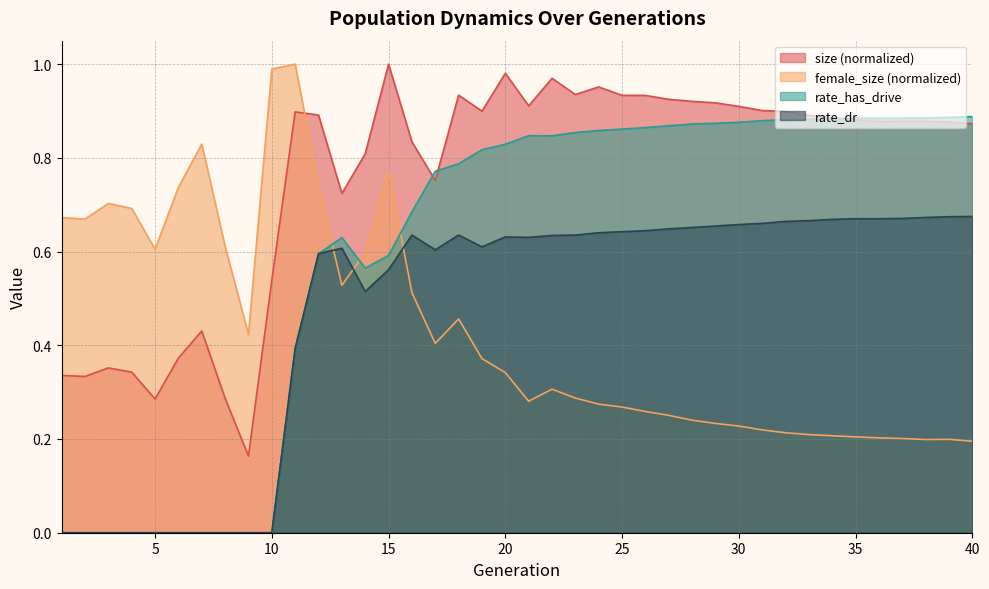

What is the average value of the size series?

0.8